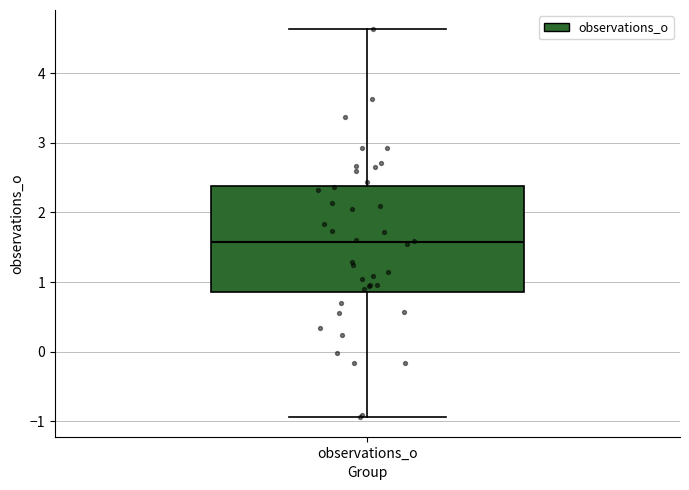

Where does the median line of the box for observations_o sit on the y-axis? The values are not printed on the chart, so give them approximately, as read against the axis.

1.6